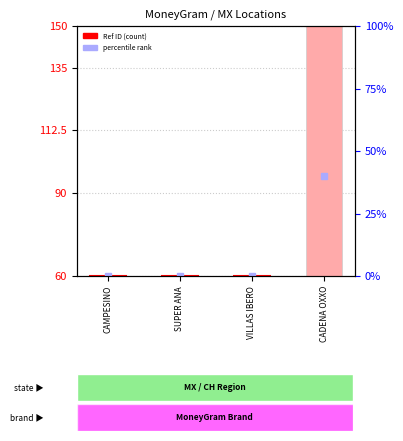

What value does the data have at VILLAS IBERO?

0.1